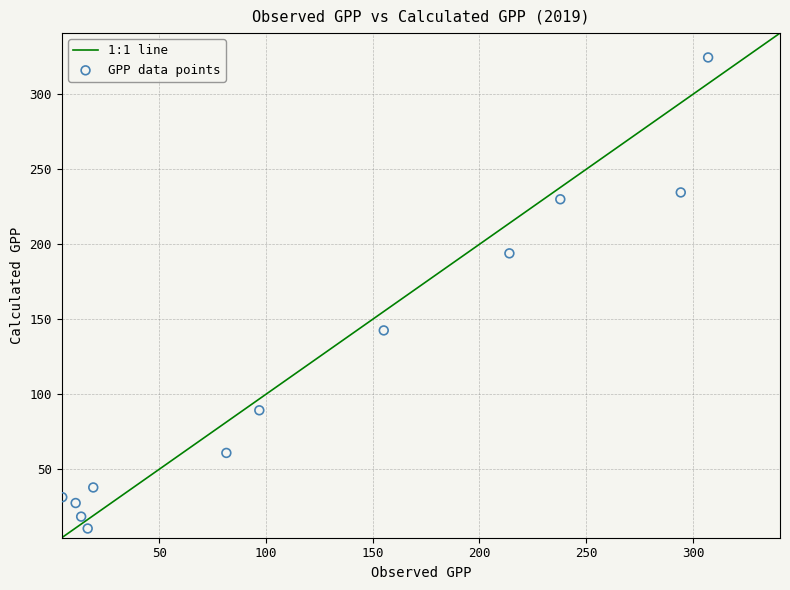

What is the range of X values (max minus min)?

302.4